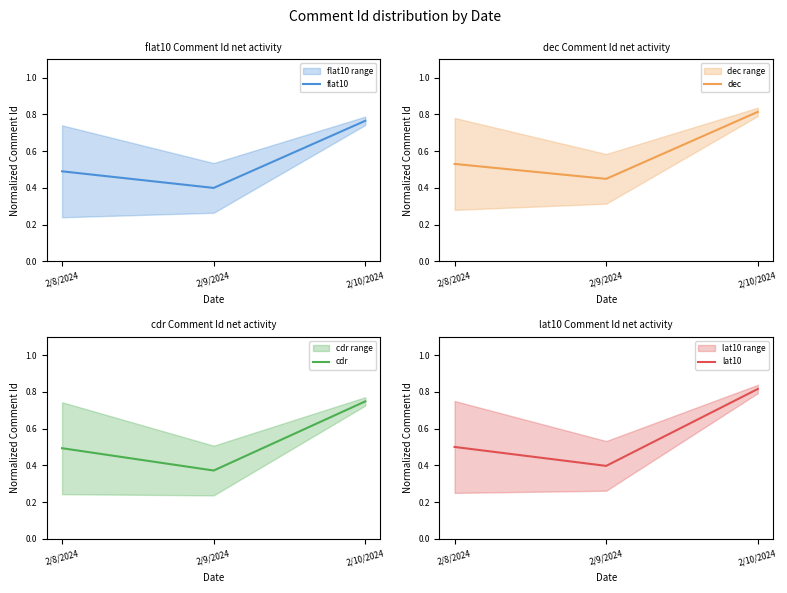

At how many categories does at least one series exceed 0?

3